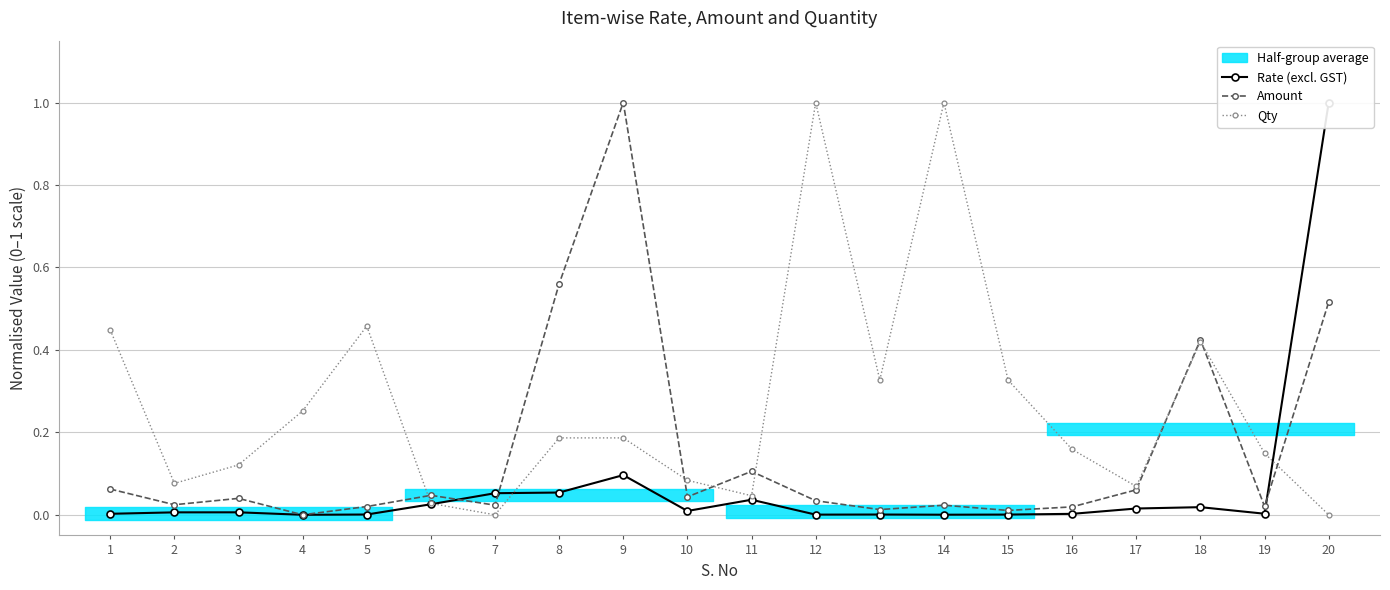

Reading left to right, extract all data points from this chart.

Rate (excl. GST): 0.0	0.0	0.0	0.0	0.0	0.0	0.1	0.1	0.1	0.0	0.0	0.0	0.0	0.0	0.0	0.0	0.0	0.0	0.0	1.0
Amount: 0.1	0.0	0.0	0.0	0.0	0.0	0.0	0.6	1.0	0.0	0.1	0.0	0.0	0.0	0.0	0.0	0.1	0.4	0.0	0.5
Qty: 0.4	0.1	0.1	0.3	0.5	0.0	0.0	0.2	0.2	0.1	0.0	1.0	0.3	1.0	0.3	0.2	0.1	0.4	0.1	0.0